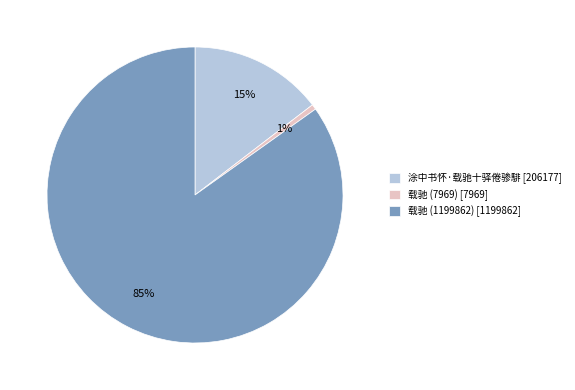

Which slice is the smallest?

载驰 (7969)